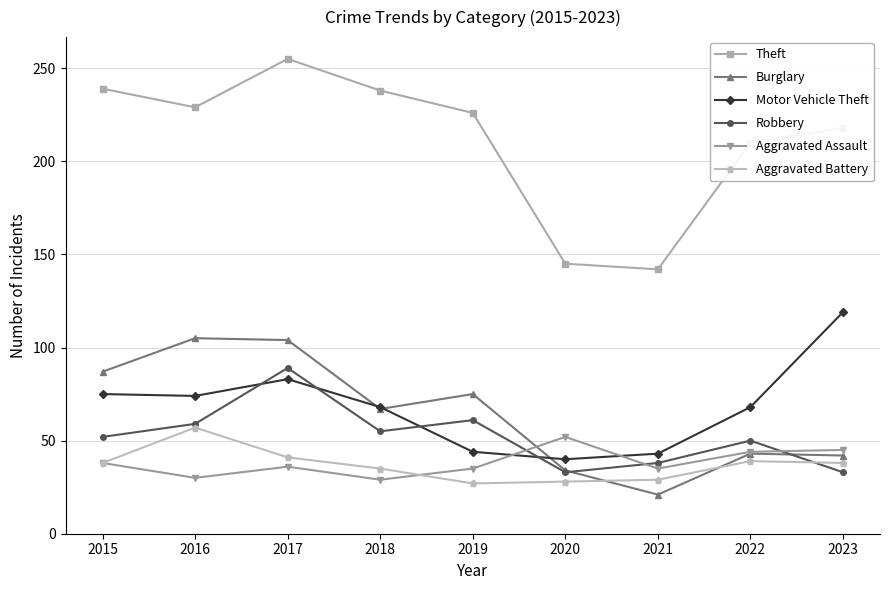

True or false: Aggravated Battery and Motor Vehicle Theft cross at least once.

False